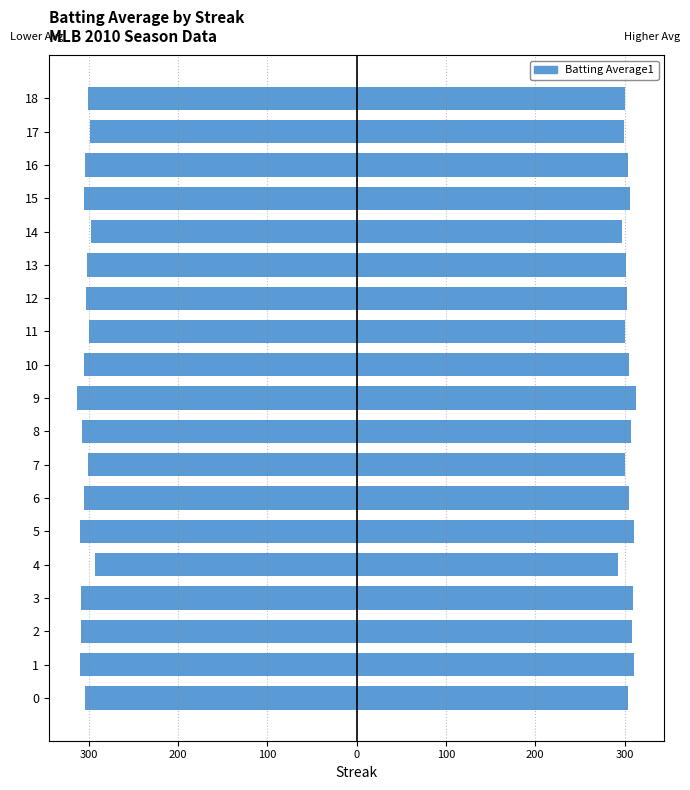

Reading left to right, extract all data points from this chart.

-303.6	-310.0	-308.5	-309.0	-293.0	-310.0	-305.0	-300.5	-307.0	-313.0	-305.0	-300.0	-303.0	-302.0	-297.0	-305.5	-304.0	-299.0	-301.0